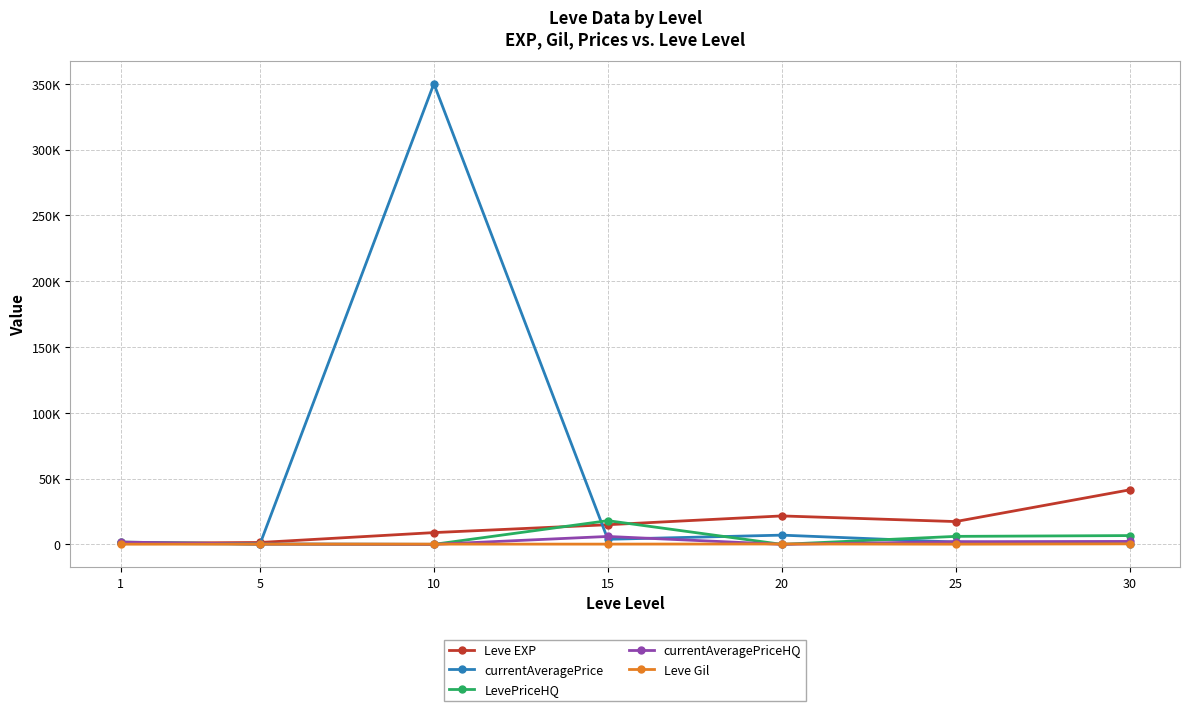

The value of currentAveragePrice at 25 is 1716.7. True or false?

True